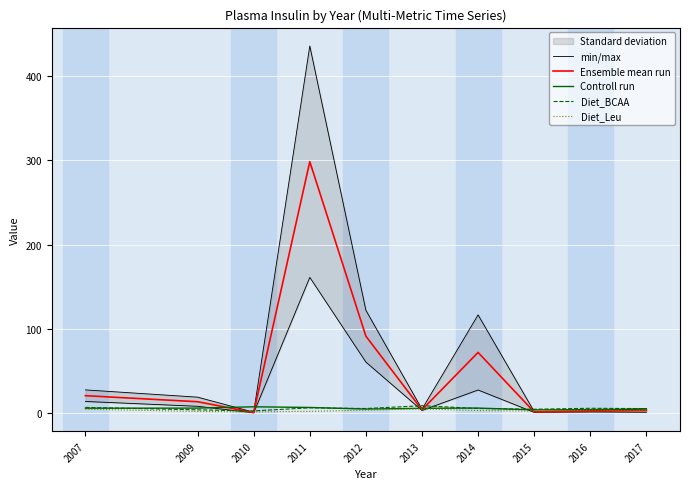

True or false: Ensemble mean run and min/max cross at least once.

False